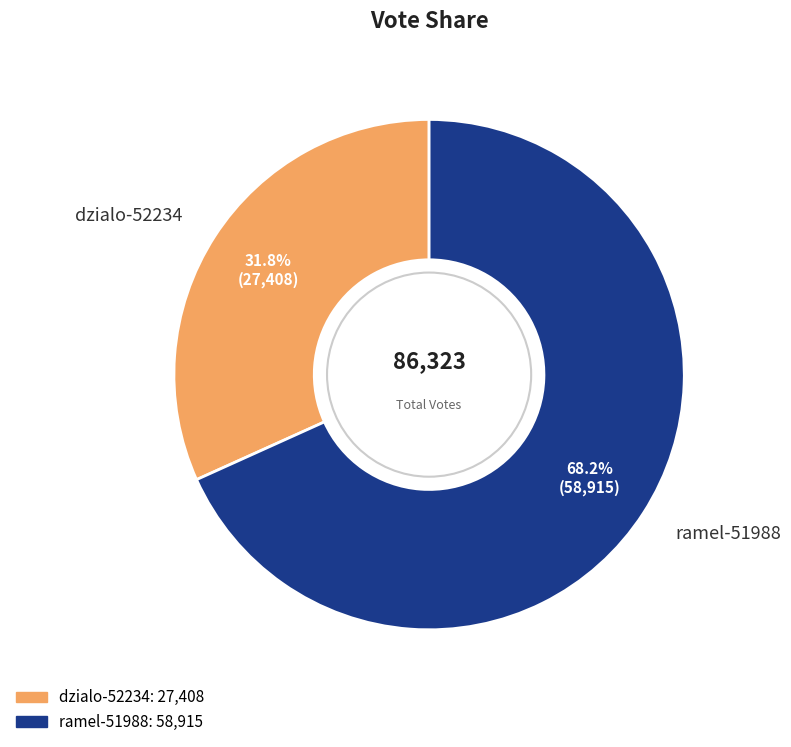

How much of the chart is everything except ramel-51988?

31.8%